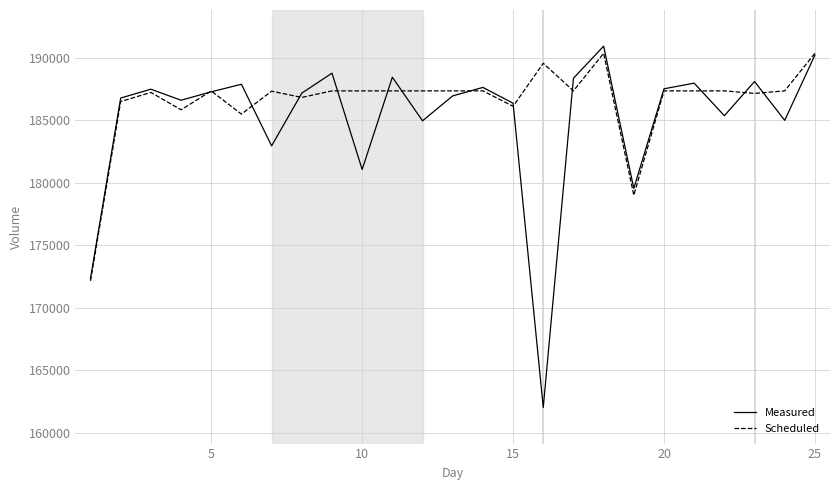

Which series has the widest spread of values?

Measured